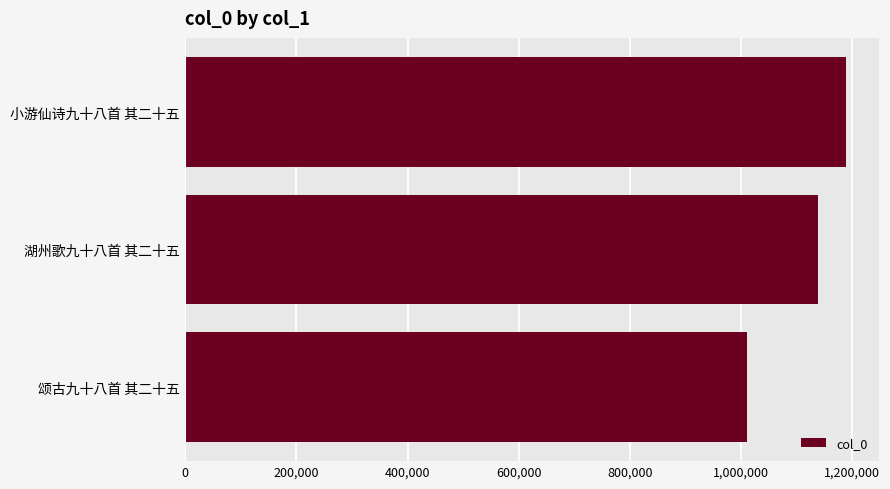

How many values are between 1011161 and 1188298?

3